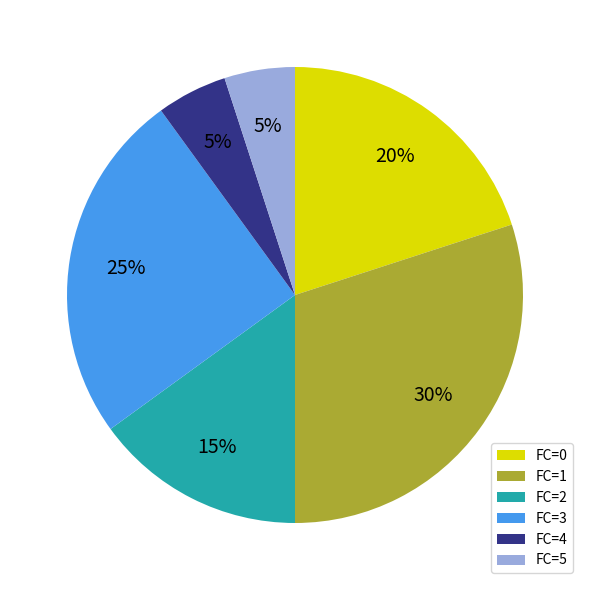

Which category has the biggest portion of the pie?

FC=1